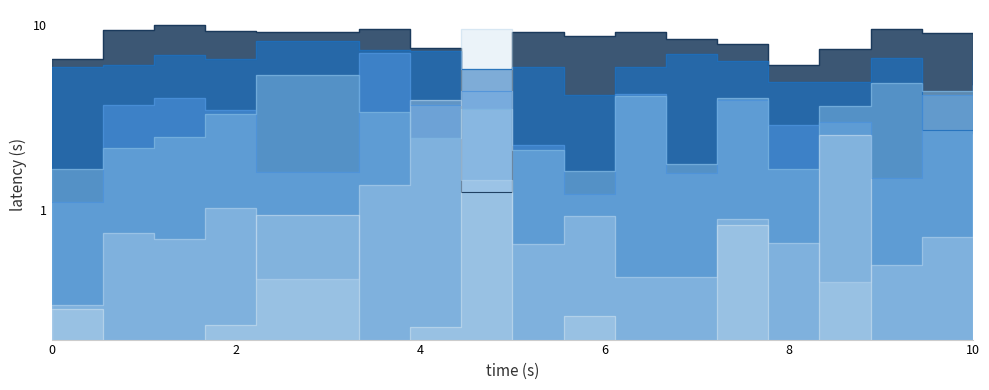

What is the sum of all danceability values?

108.6